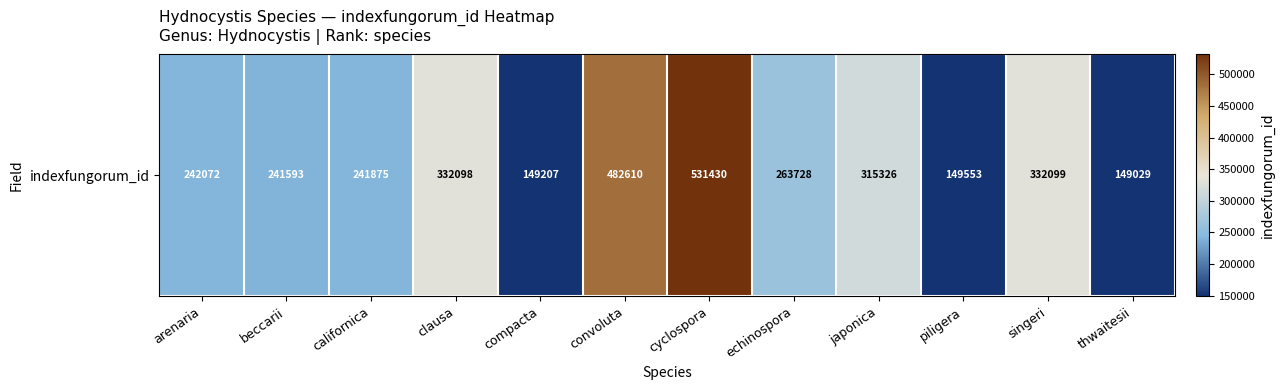

List the labels in order of value, smallest first.

thwaitesii, compacta, piligera, beccarii, californica, arenaria, echinospora, japonica, clausa, singeri, convoluta, cyclospora